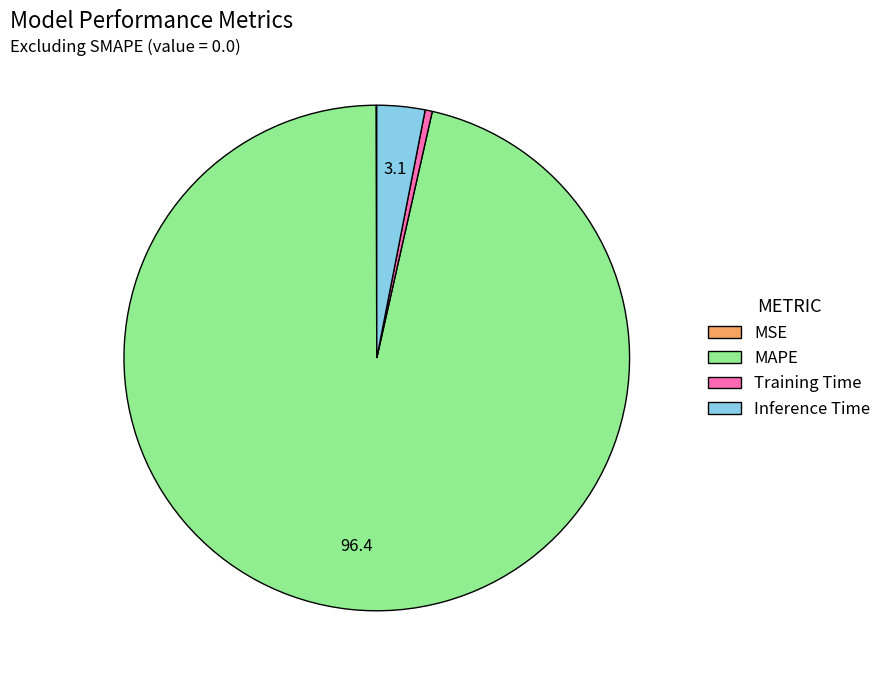

What is the largest slice in the pie chart?

MAPE